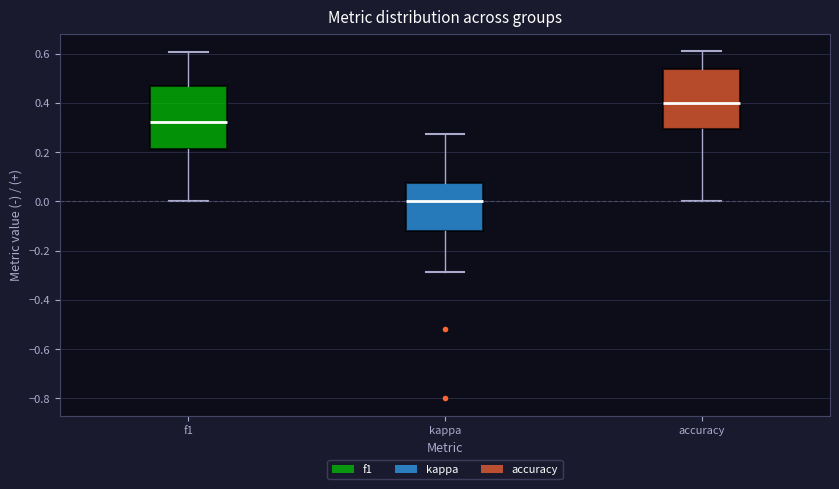

Which box has the highest median line?

accuracy